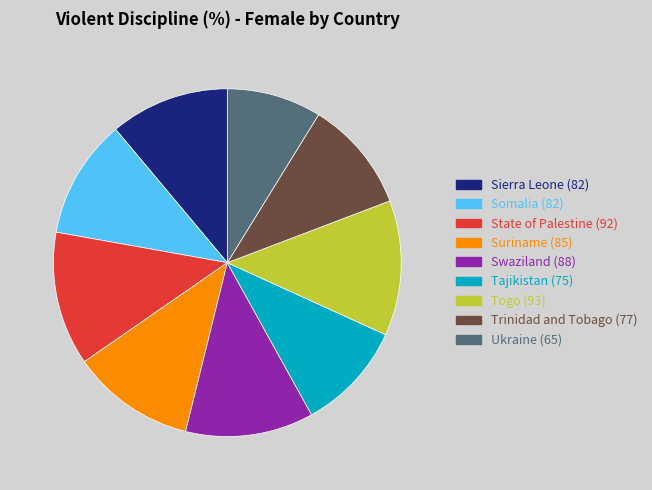

Is there any slice that represents more than half of the pie?

No